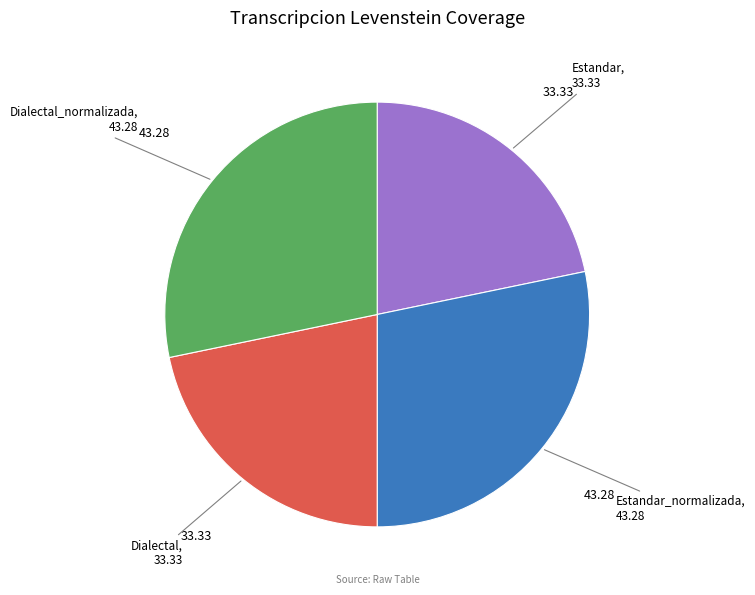

Is there any slice that represents more than half of the pie?

No